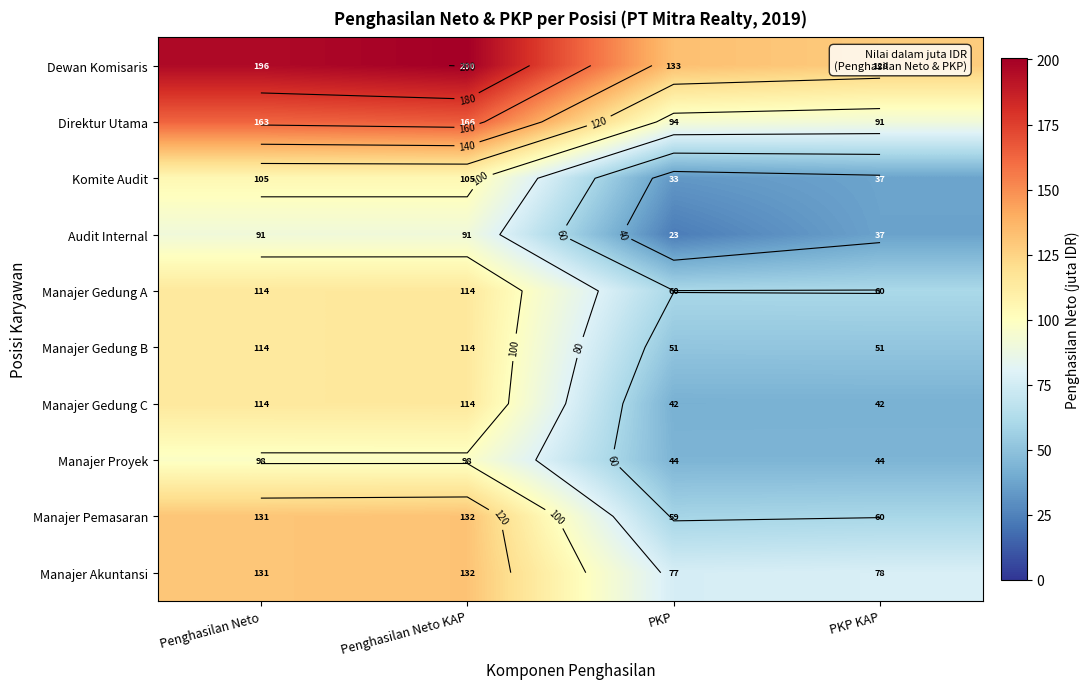

What is the difference between the maximum and minimum values in the Manajer Akuntansi series?

55.0